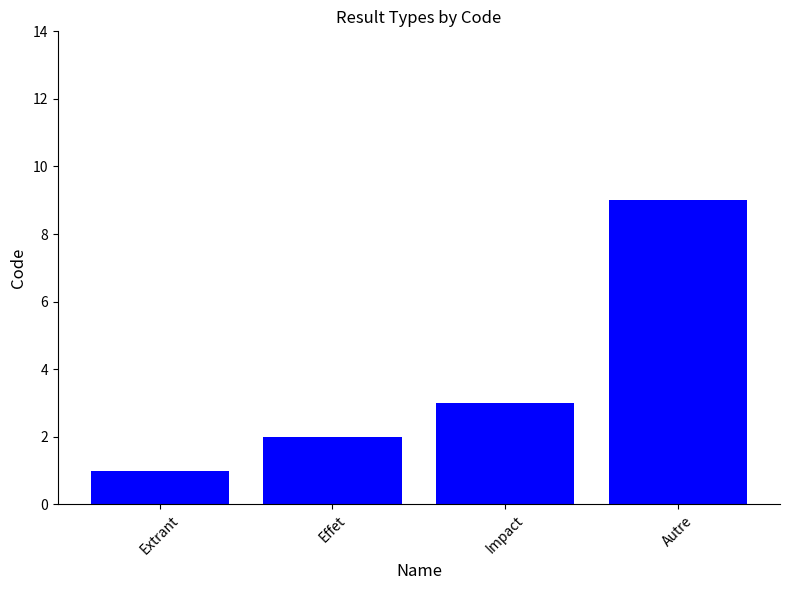

Reading left to right, what are all the values shown in this chart?

1	2	3	9